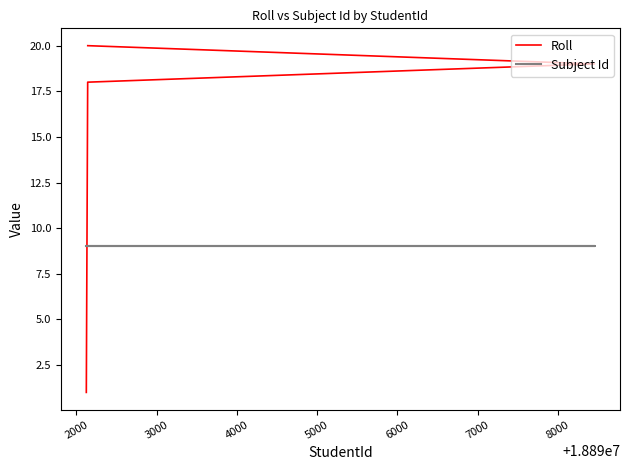

Is this an area chart (filled region under the line)?

No